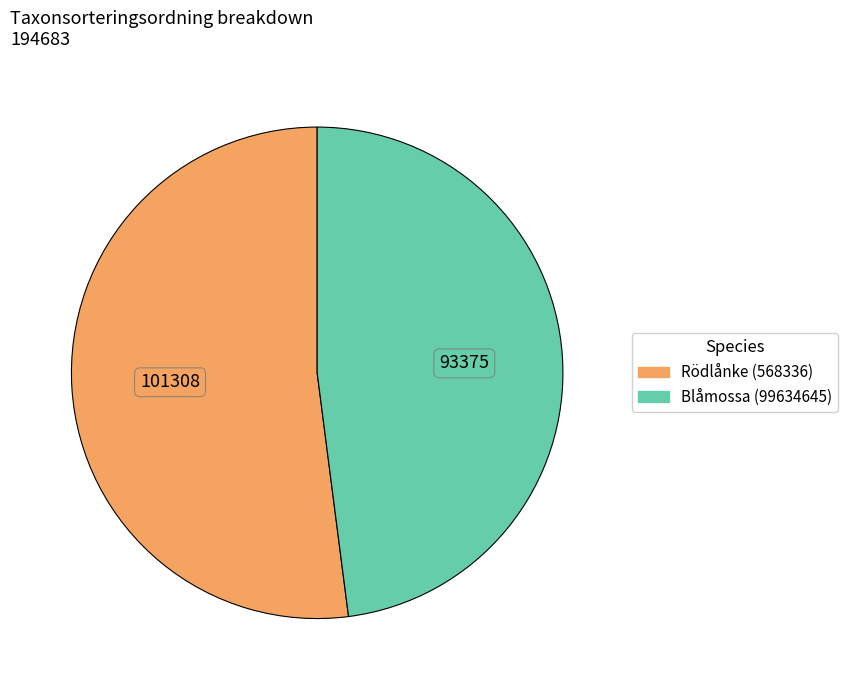

Between Blåmossa (99634645) and Rödlånke (568336), which is larger?

Rödlånke (568336)